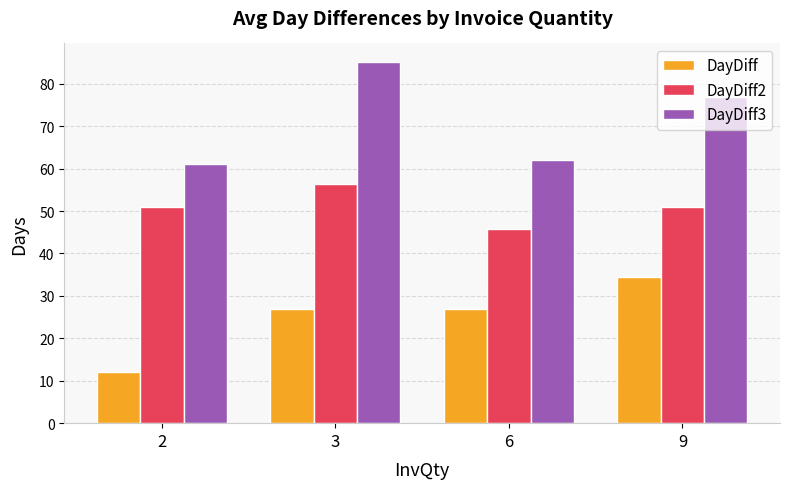

What are all the series names shown in the legend?

DayDiff, DayDiff2, DayDiff3